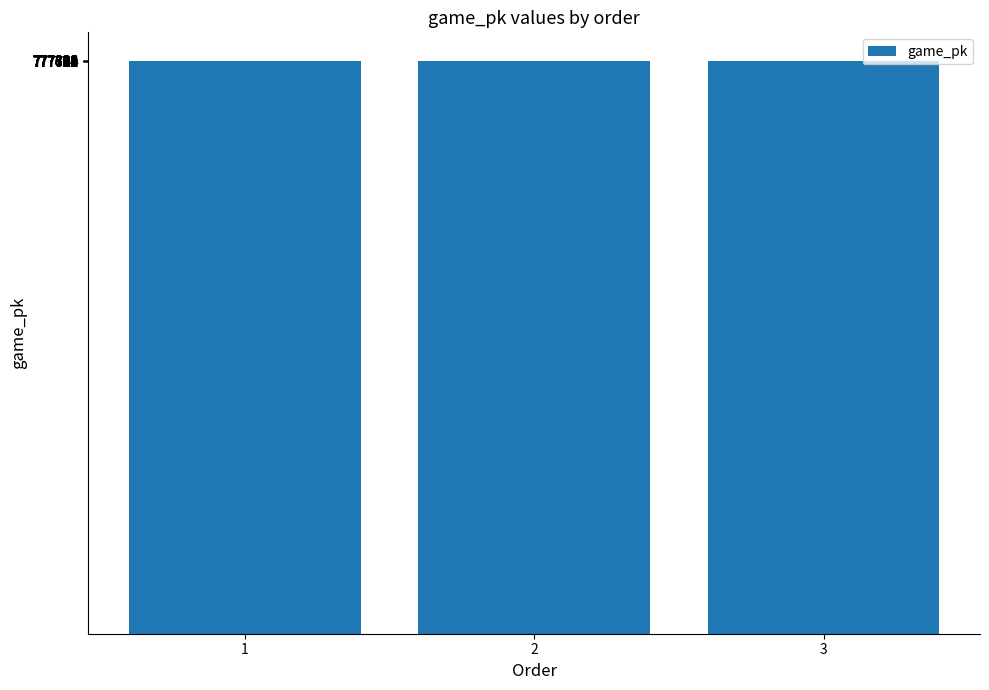

What is the smallest value displayed?

777664